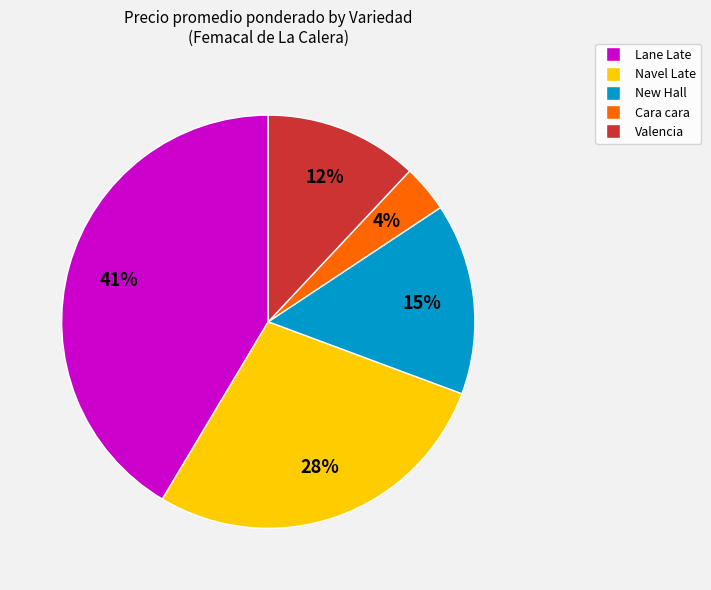

To the nearest percent, what is the average slice percentage?

20%